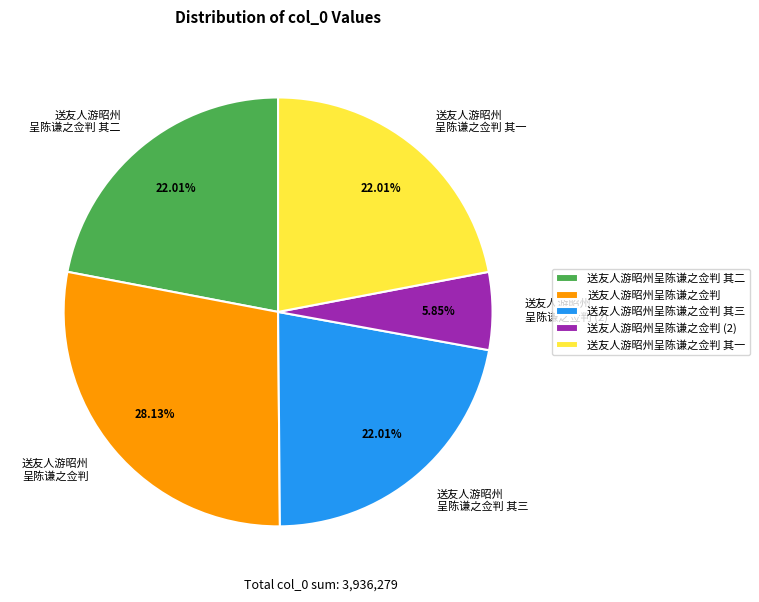

Between 送友人游昭州 呈陈谦之佥判 其一 and 送友人游昭州 呈陈谦之佥判 (2), which is larger?

送友人游昭州 呈陈谦之佥判 其一